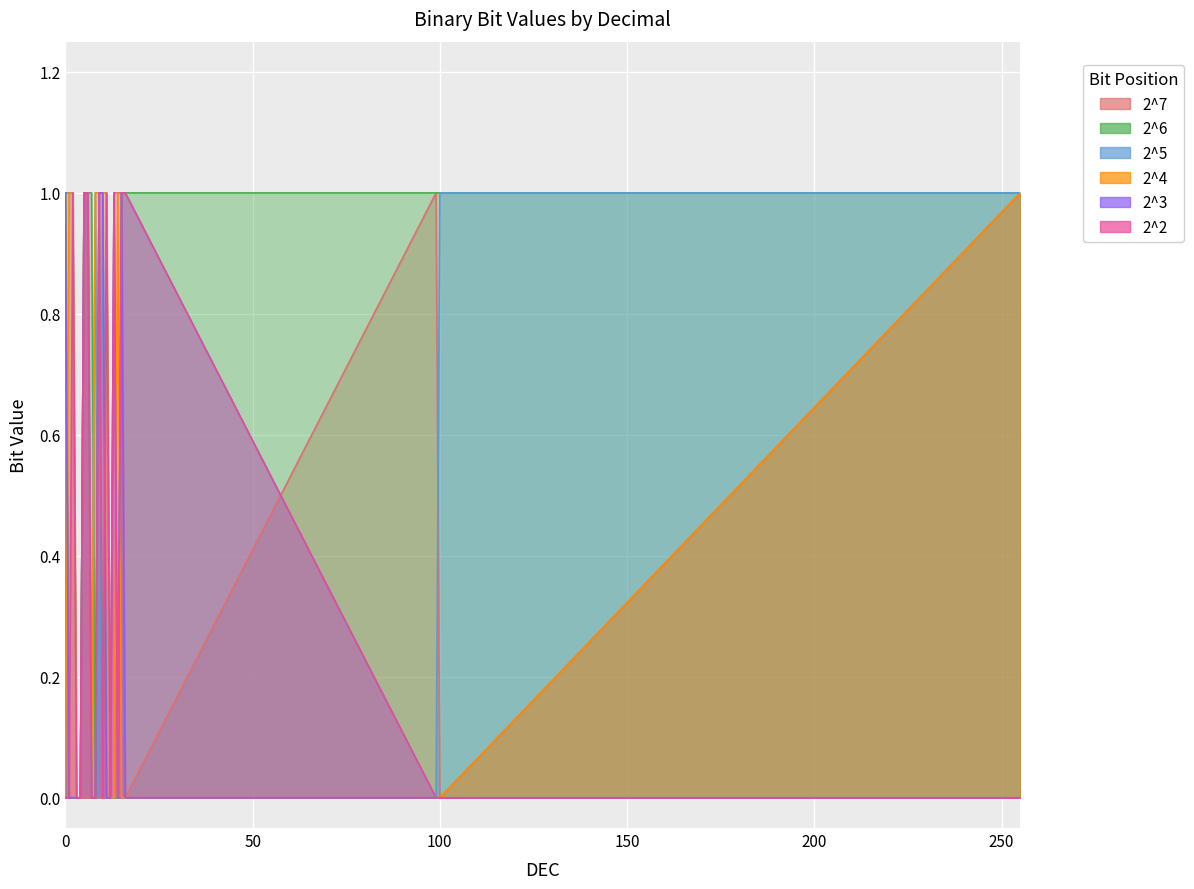

What is the sum of all 2^2 values?

8